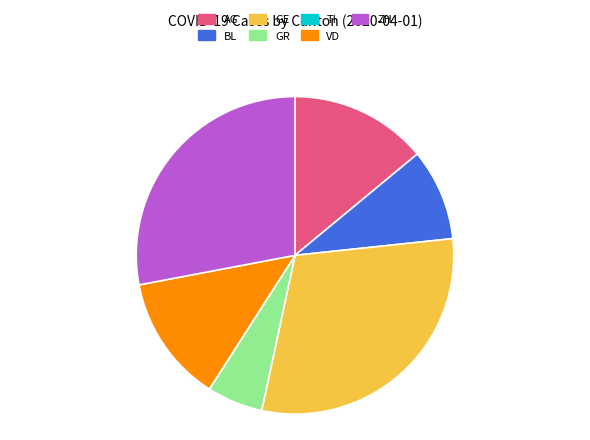

Is BL the majority of the pie?

No